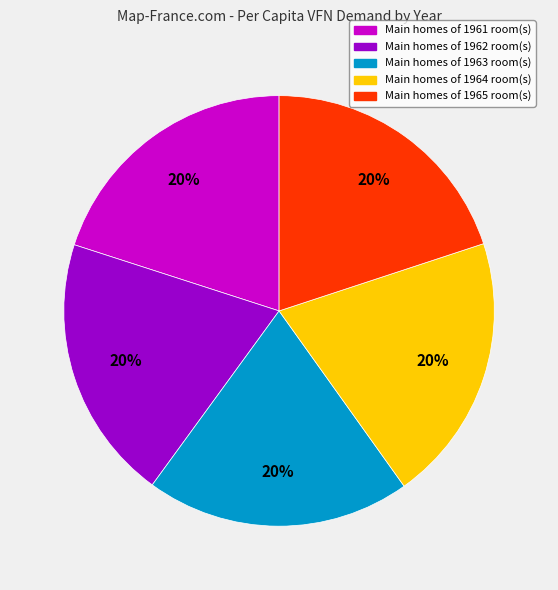

To the nearest percent, what is the average slice percentage?

20%